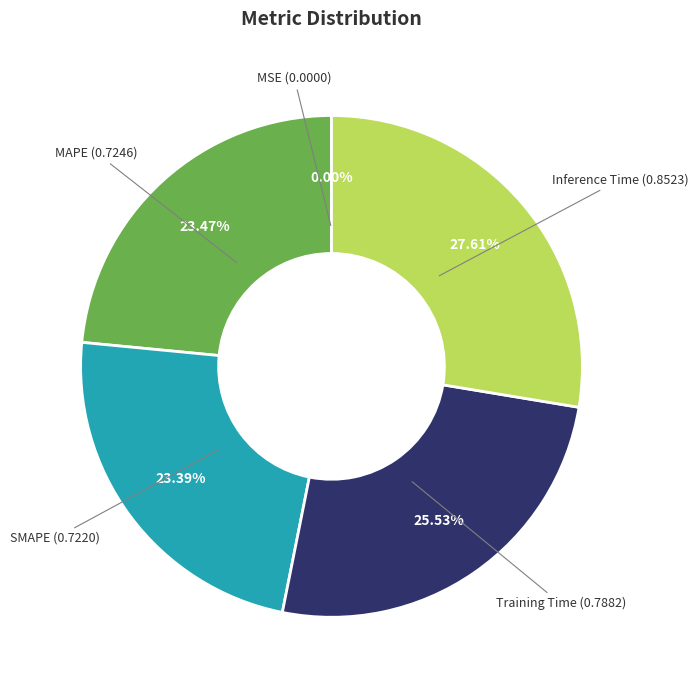

Is there a majority slice in this chart?

No